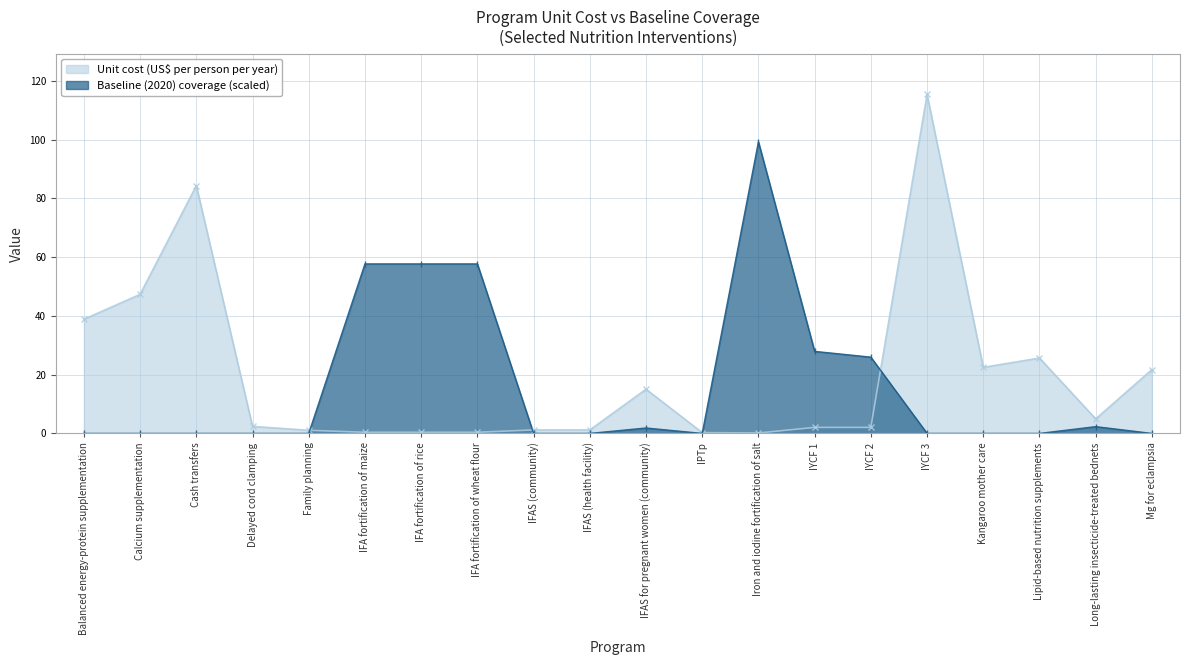

Is the value of Unit cost (US$ per person per year) at Mg for eclampsia greater than the value of Baseline (2020) coverage at Lipid-based nutrition supplements?

Yes